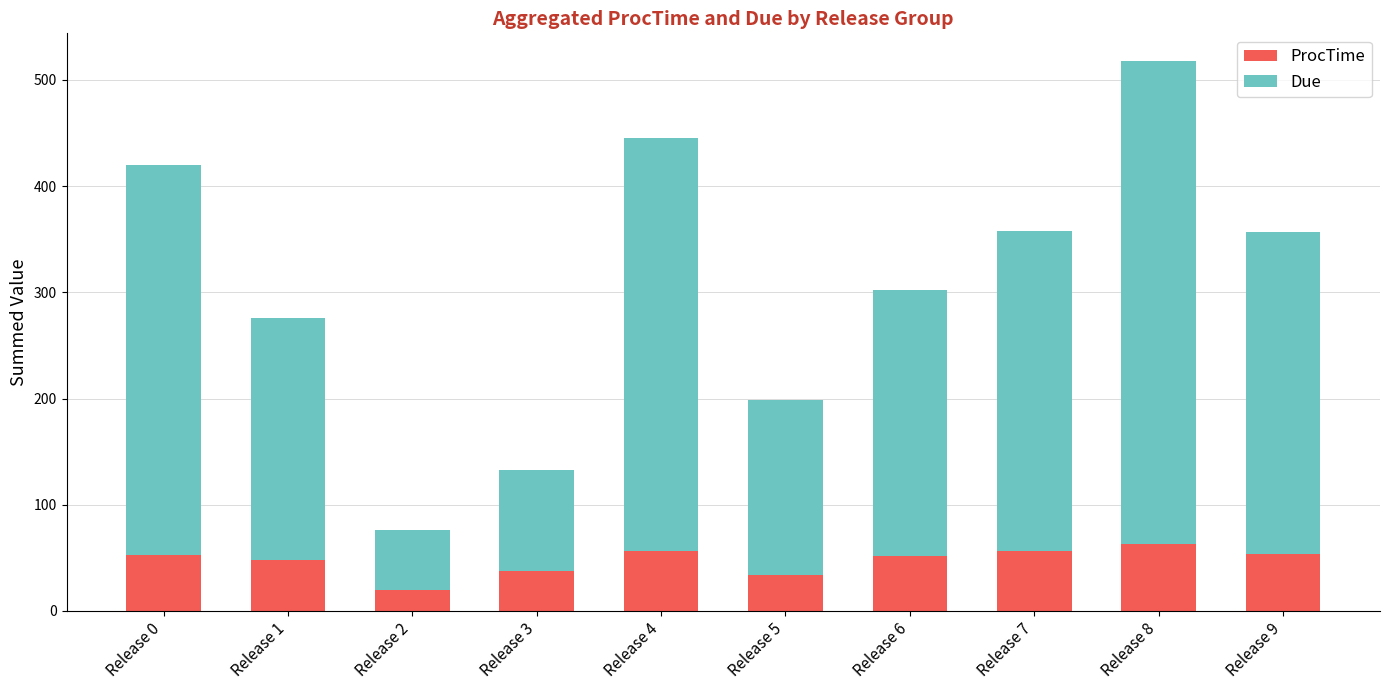

The value of ProcTime at Release 8 is 63. True or false?

True